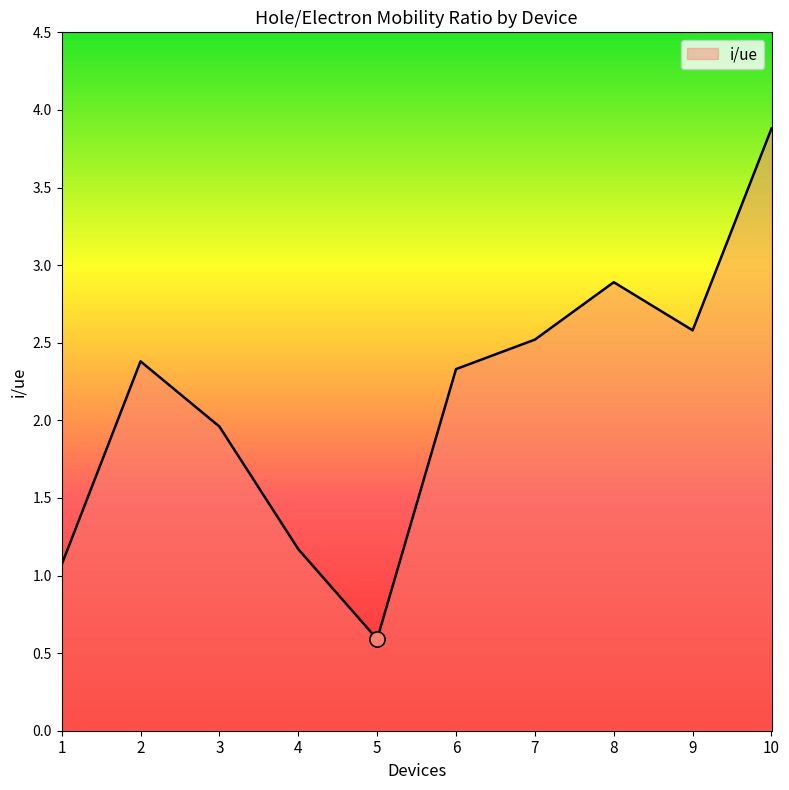

What is the change in value from 2 to 7?

+0.1